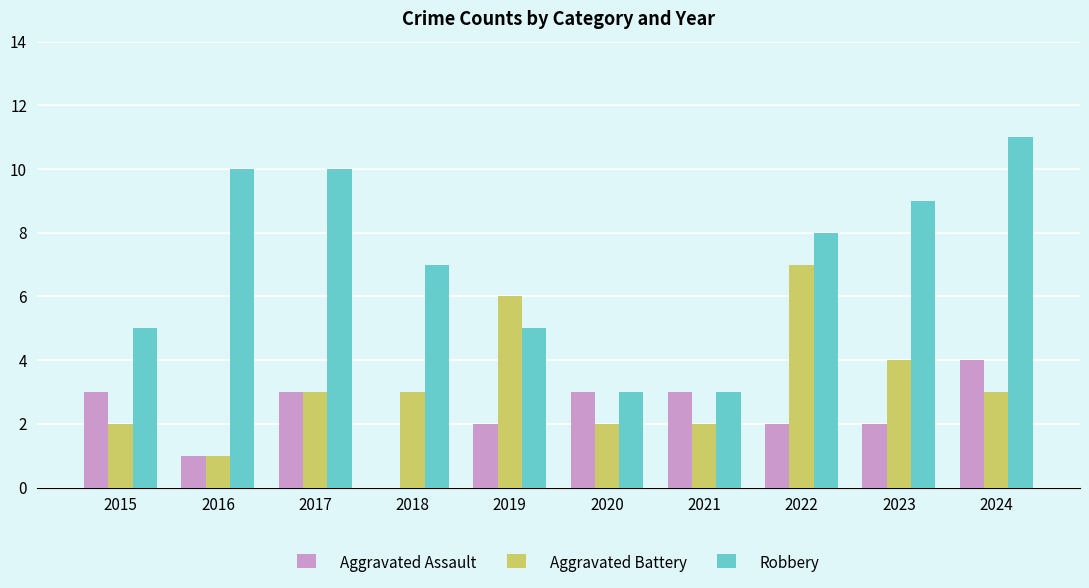

What is the sum of the Aggravated Battery values at 2021 and 2019?

8